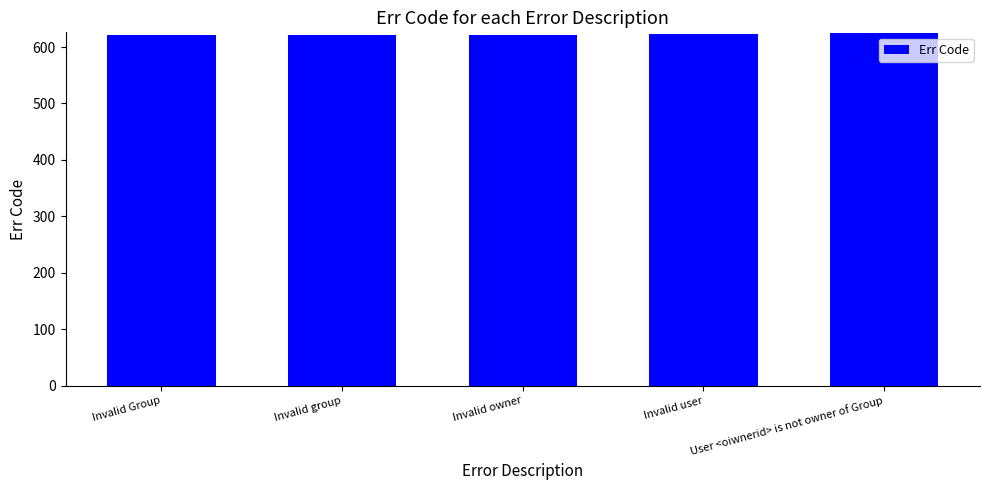

How many distinct data groups are displayed?

1